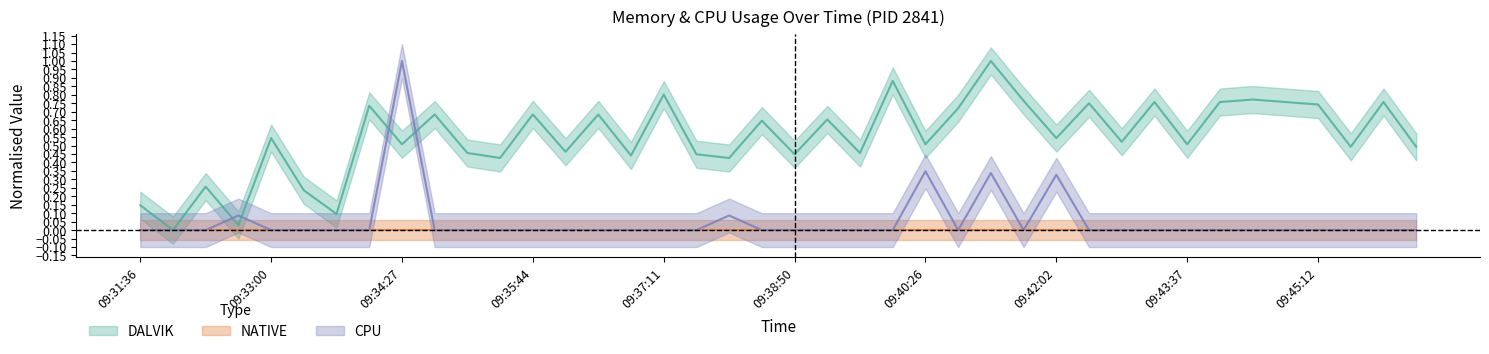

Between 09:37:11 and 09:40:03, which is larger?

09:40:03